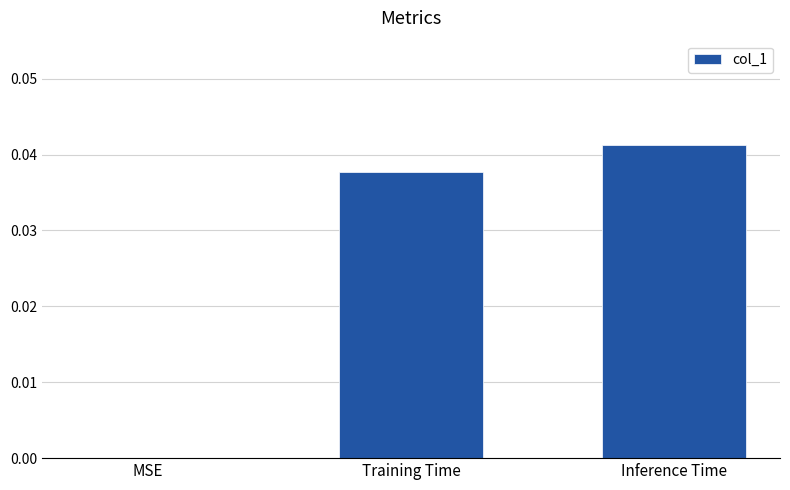

How many values are above zero?

2